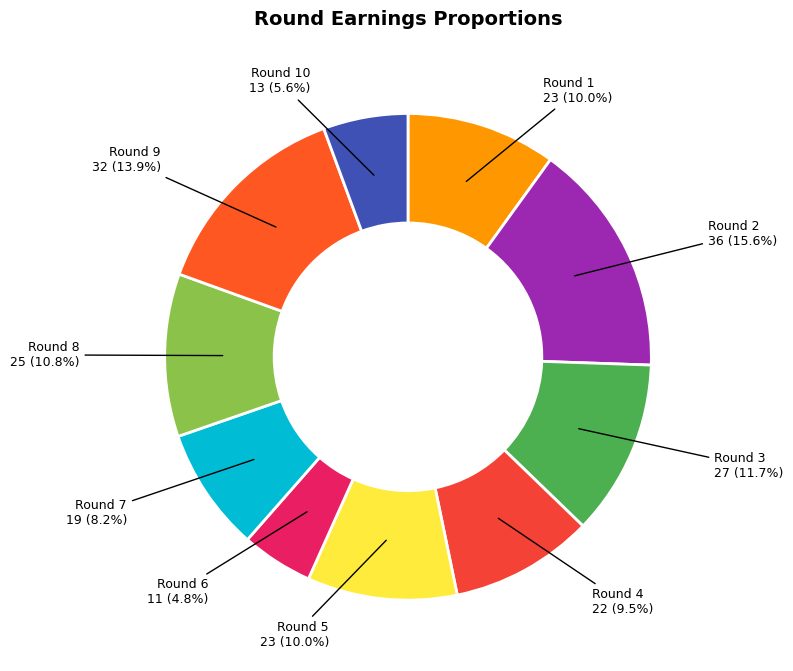

The Round 7 slice represents 8% of the pie. True or false?

True